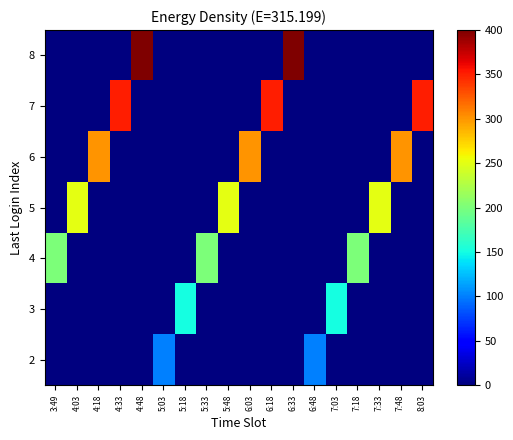

Reading right to left, extract all data points from this chart.

2: 8:03=0	7:48=0	7:33=0	7:18=0	7:03=0	6:48=100	6:33=0	6:18=0	6:03=0	5:48=0	5:33=0	5:18=0	5:03=100	4:48=0	4:33=0	4:18=0	4:03=0	3:49=0
3: 8:03=0	7:48=0	7:33=0	7:18=0	7:03=150	6:48=0	6:33=0	6:18=0	6:03=0	5:48=0	5:33=0	5:18=150	5:03=0	4:48=0	4:33=0	4:18=0	4:03=0	3:49=0
4: 8:03=0	7:48=0	7:33=0	7:18=200	7:03=0	6:48=0	6:33=0	6:18=0	6:03=0	5:48=0	5:33=200	5:18=0	5:03=0	4:48=0	4:33=0	4:18=0	4:03=0	3:49=200
5: 8:03=0	7:48=0	7:33=250	7:18=0	7:03=0	6:48=0	6:33=0	6:18=0	6:03=0	5:48=250	5:33=0	5:18=0	5:03=0	4:48=0	4:33=0	4:18=0	4:03=250	3:49=0
6: 8:03=0	7:48=300	7:33=0	7:18=0	7:03=0	6:48=0	6:33=0	6:18=0	6:03=300	5:48=0	5:33=0	5:18=0	5:03=0	4:48=0	4:33=0	4:18=300	4:03=0	3:49=0
7: 8:03=350	7:48=0	7:33=0	7:18=0	7:03=0	6:48=0	6:33=0	6:18=350	6:03=0	5:48=0	5:33=0	5:18=0	5:03=0	4:48=0	4:33=350	4:18=0	4:03=0	3:49=0
8: 8:03=0	7:48=0	7:33=0	7:18=0	7:03=0	6:48=0	6:33=400	6:18=0	6:03=0	5:48=0	5:33=0	5:18=0	5:03=0	4:48=400	4:33=0	4:18=0	4:03=0	3:49=0